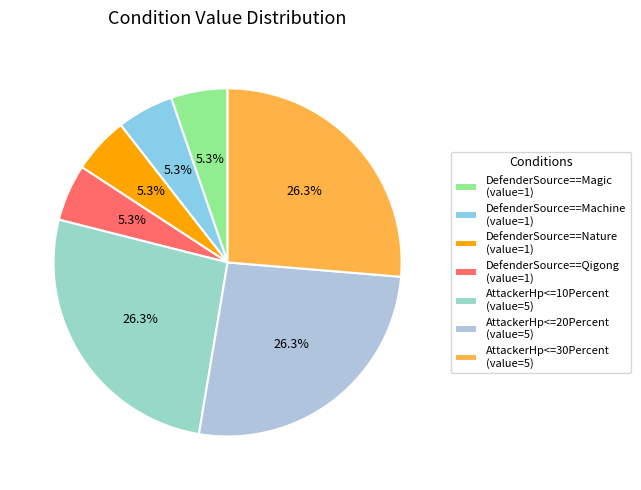

What is the smallest slice in the pie chart?

DefenderSource==Magic